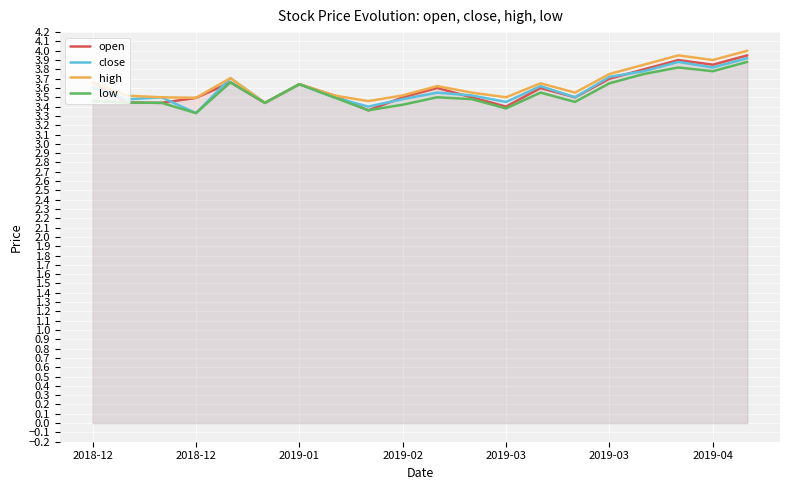

List the series in order of their peak value, highest first.

high, open, close, low